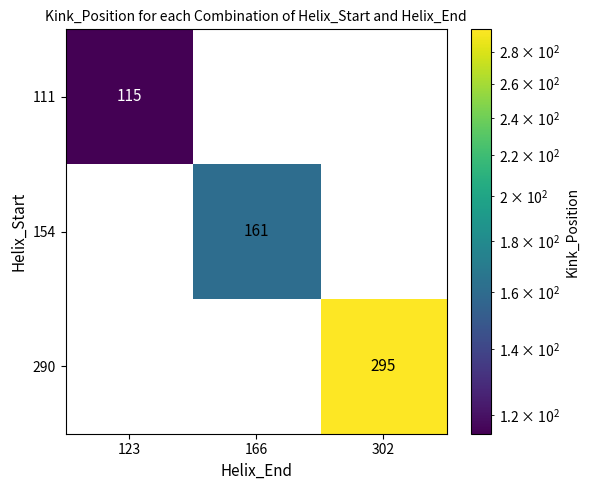

True or false: 154 has a value of -66 at 123.

False